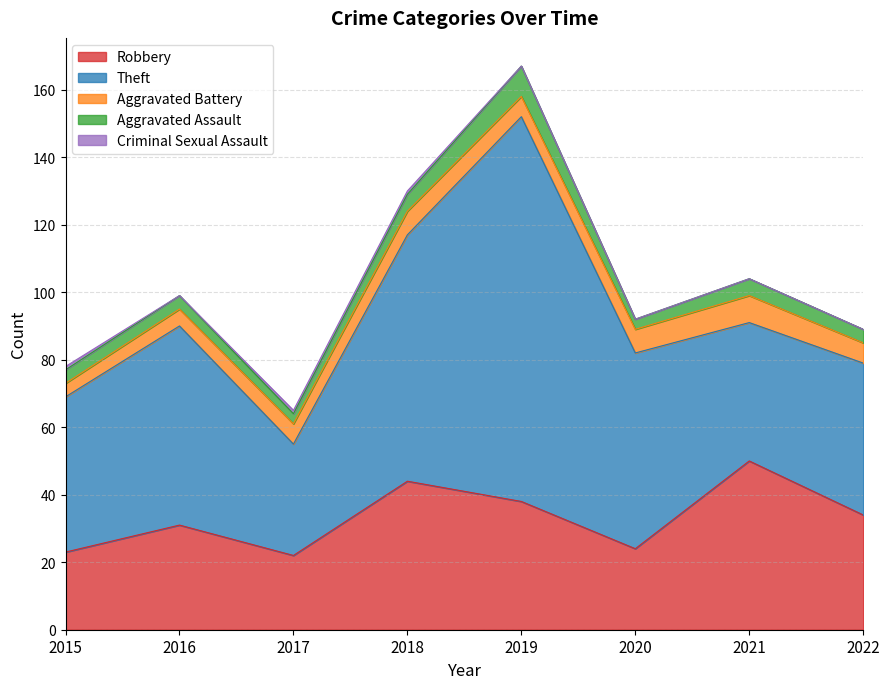

Does the chart have visible grid lines?

Yes